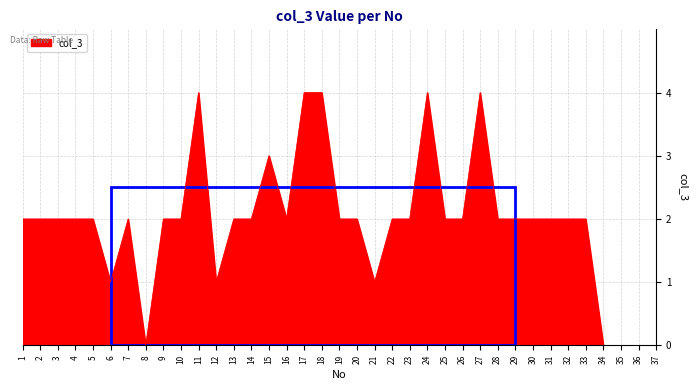

What is the change in value from 5 to 18?

+2